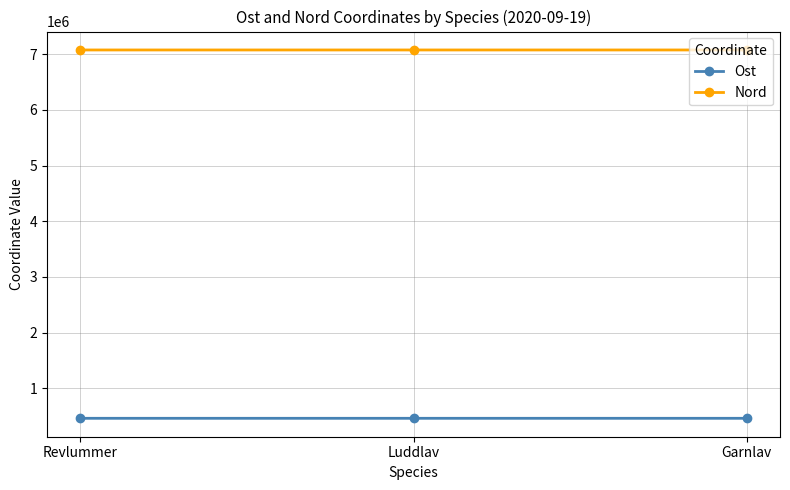

Rank the series by their maximum value, from lowest to highest.

Ost, Nord